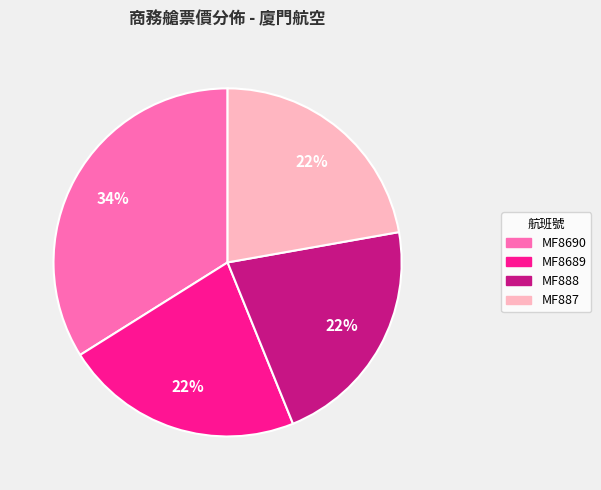

True or false: MF888 accounts for 22% of the total.

True